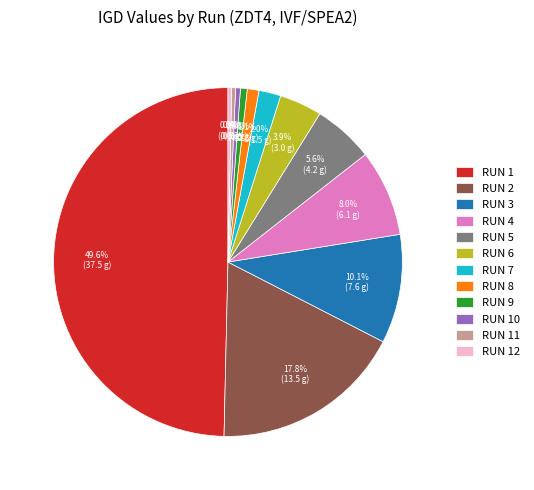

What is the largest slice in the pie chart?

RUN 1